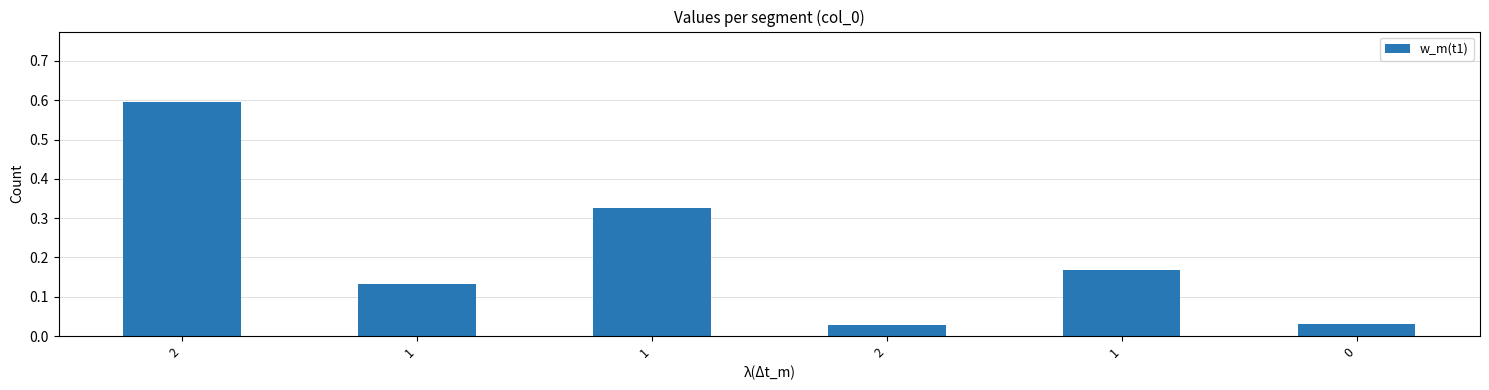

What is the value of the 1st bar from the left?

0.6